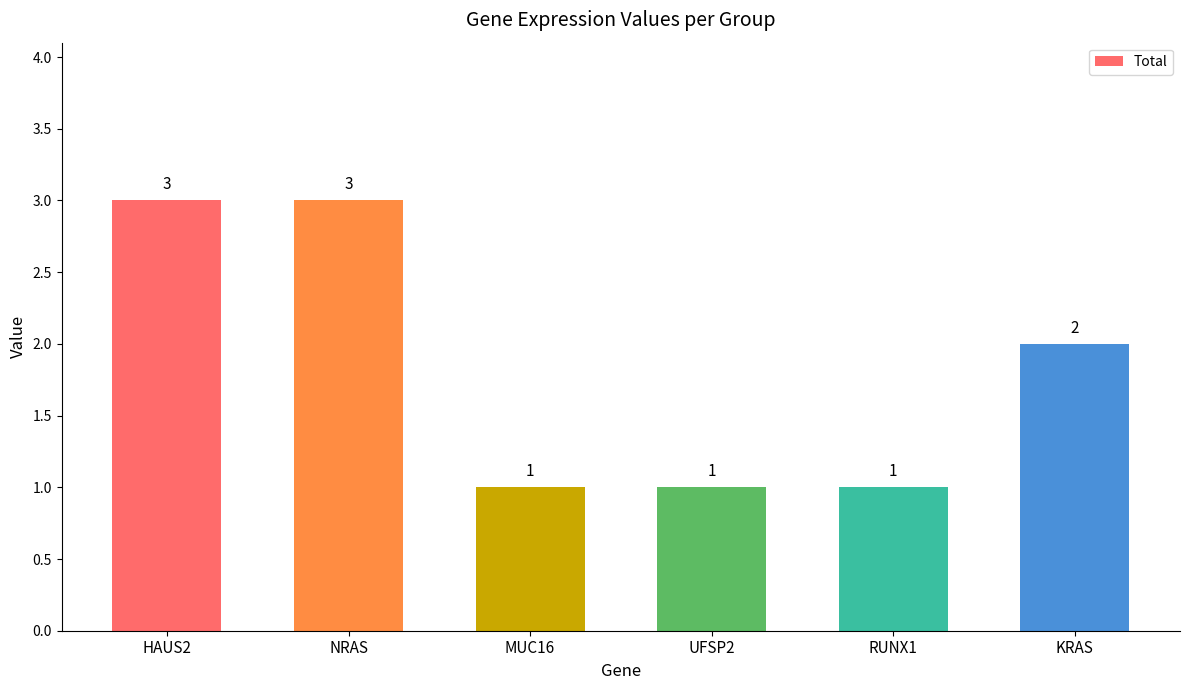

Where does the data first go above 2?

HAUS2